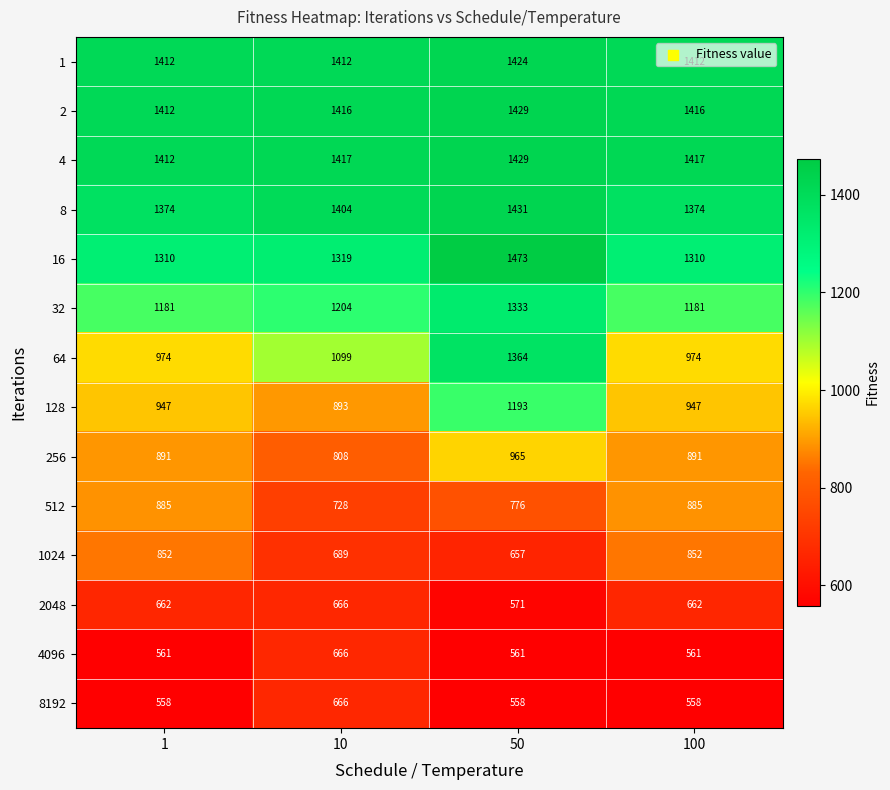

Which series has the largest range (max minus min)?

64